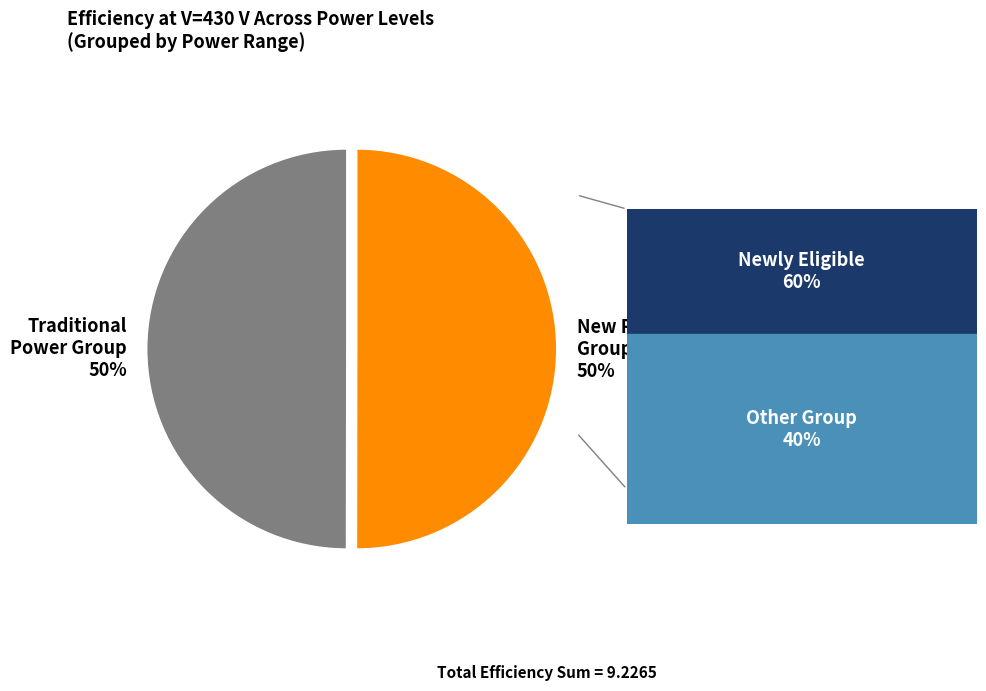

How many segments does this pie chart have?

2